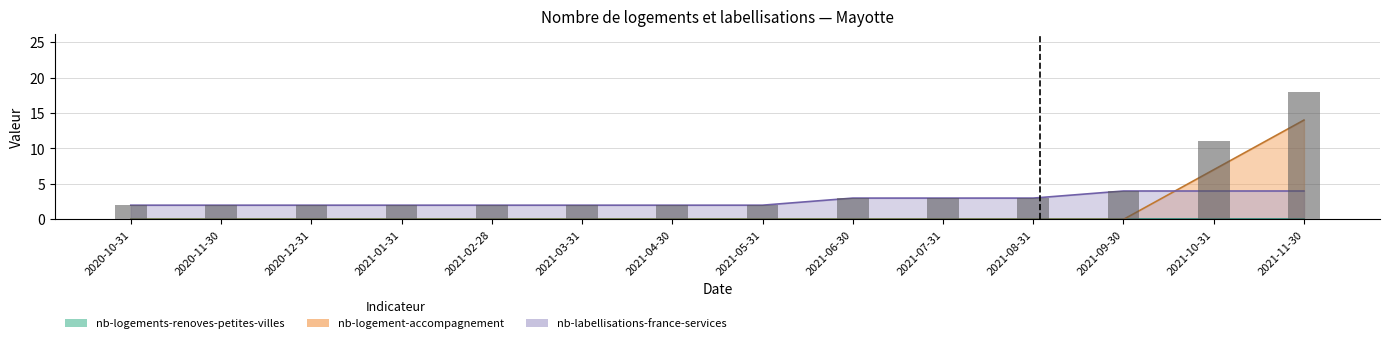

Reading right to left, extract all data points from this chart.

nb-logement-accompagnement: 14	7	0	0	0	0	0	0	0	0	0	0	0	0
nb-labellisations-france-services: 4	4	4	3	3	3	2	2	2	2	2	2	2	2